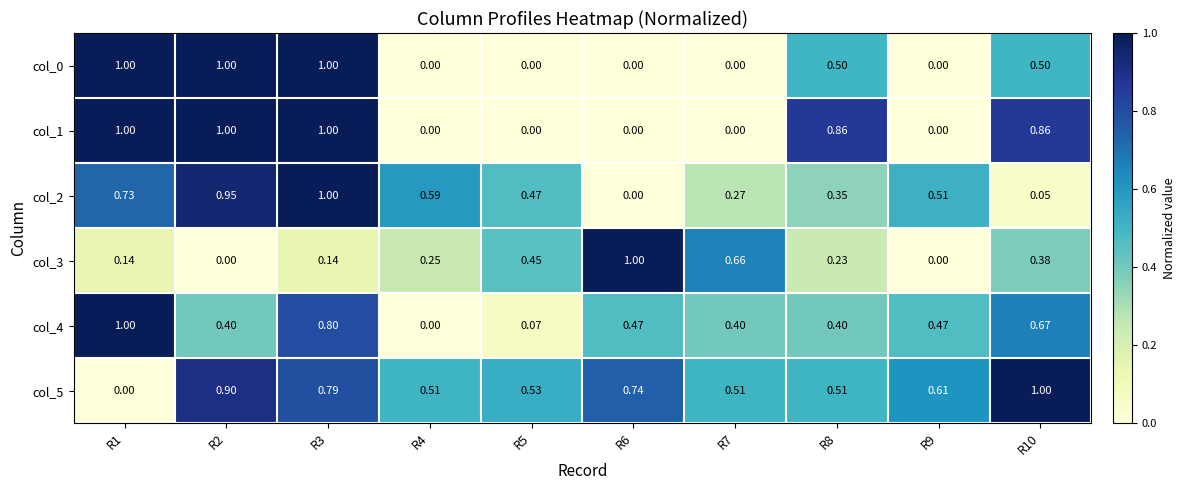

Is the value of col_4 at R6 greater than the value of col_0 at R10?

No